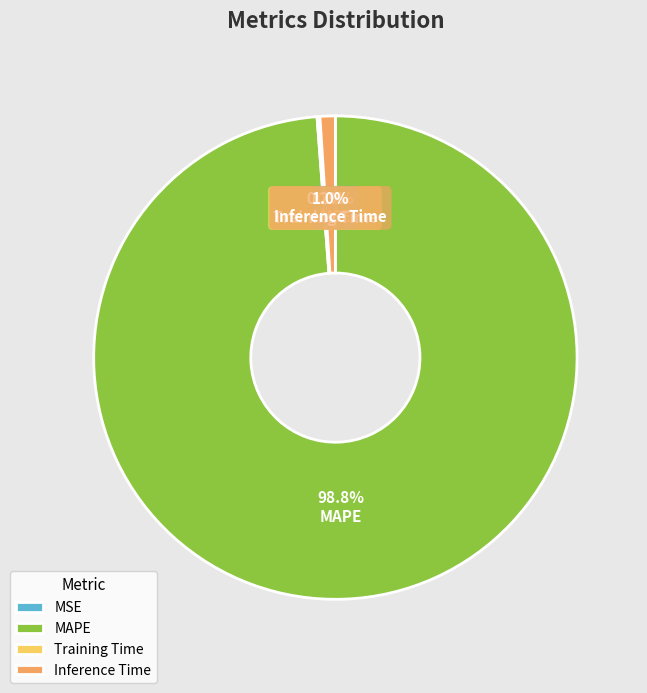

Is MAPE the majority of the pie?

Yes